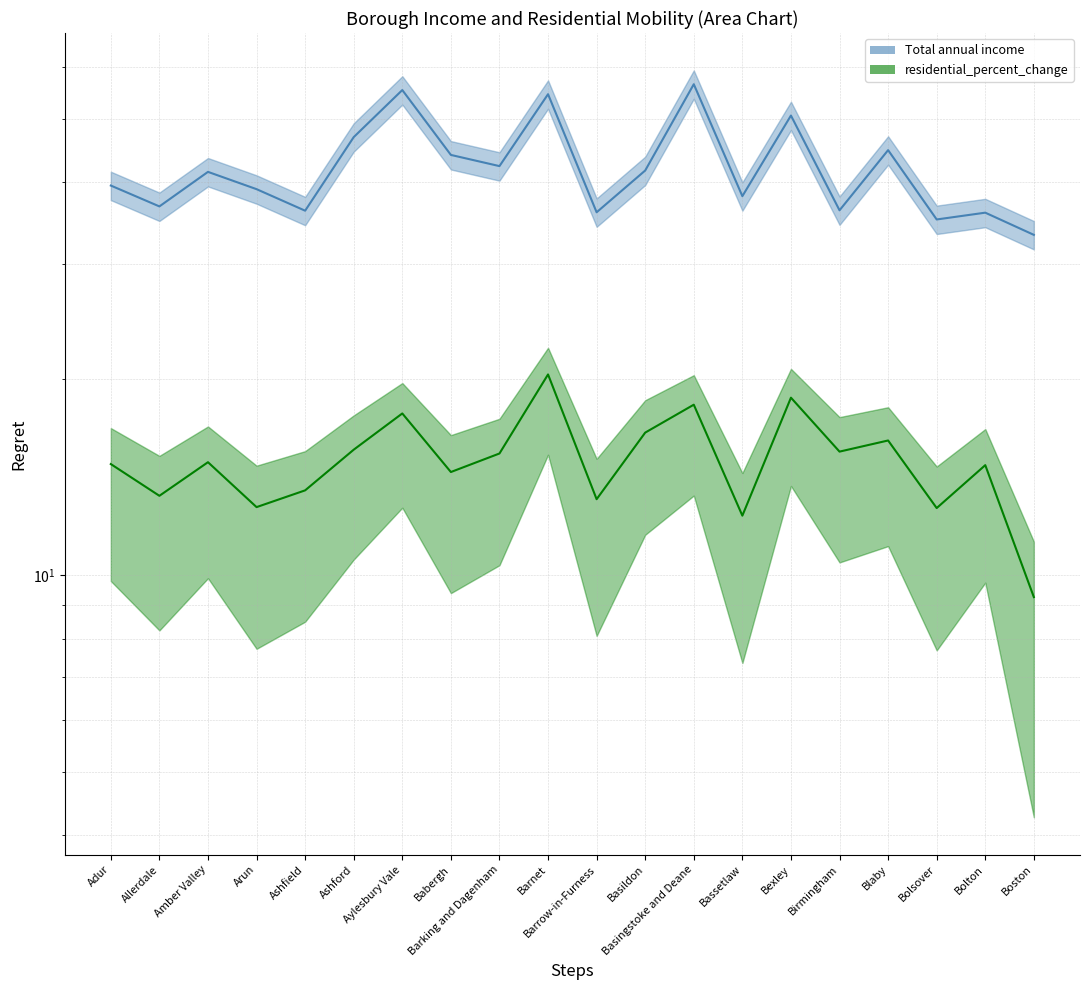

True or false: residential_percent_change has a value of 7.0 at Barking and Dagenham.

False